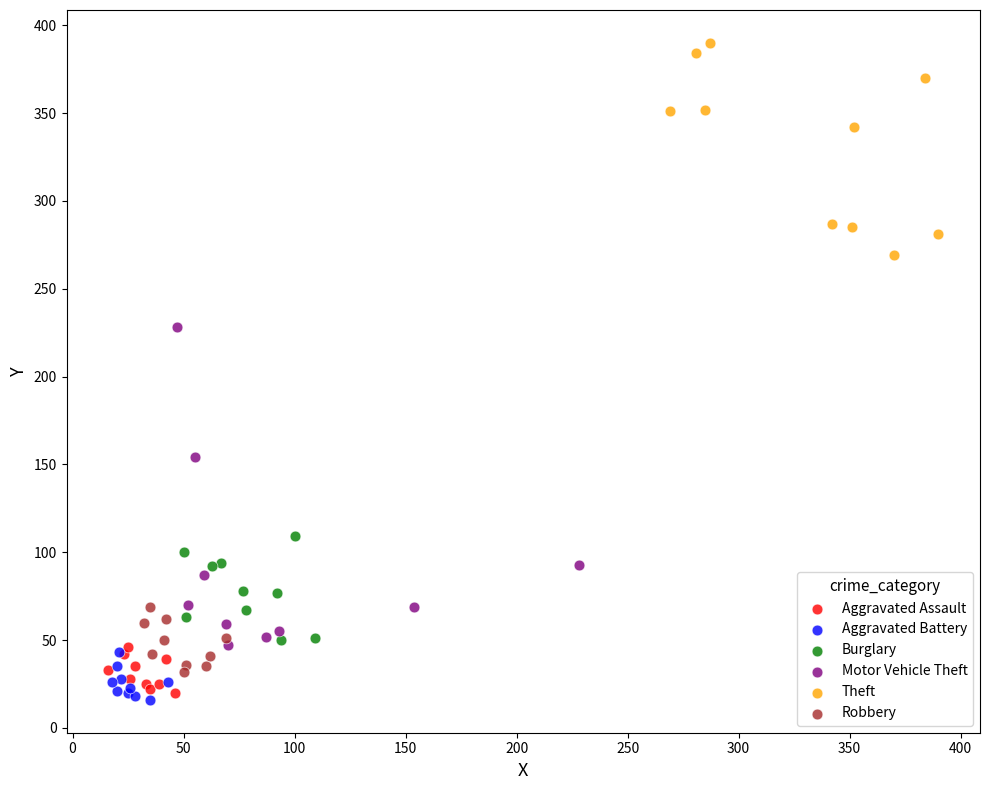

Which series has the largest Y range (max minus min)?

Motor Vehicle Theft